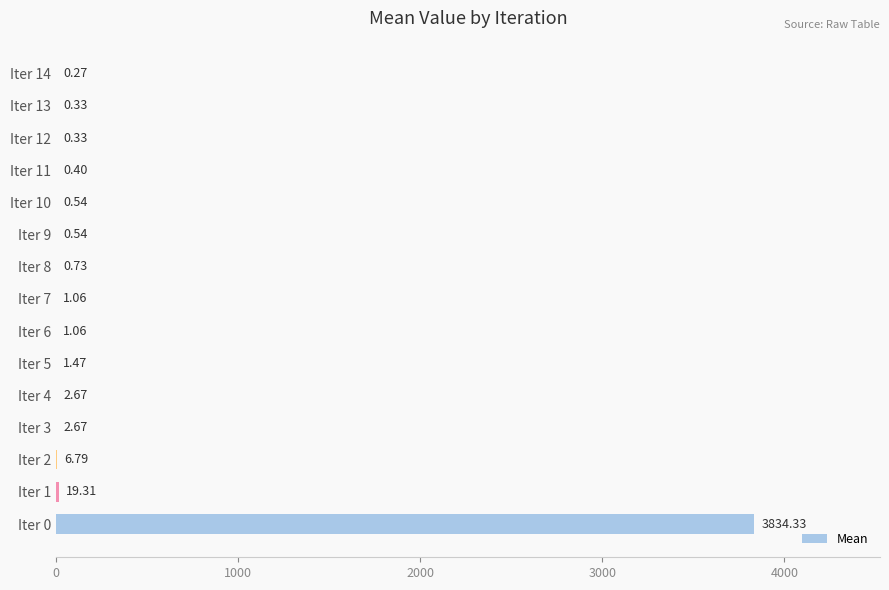

Count the number of data series in this chart.

1